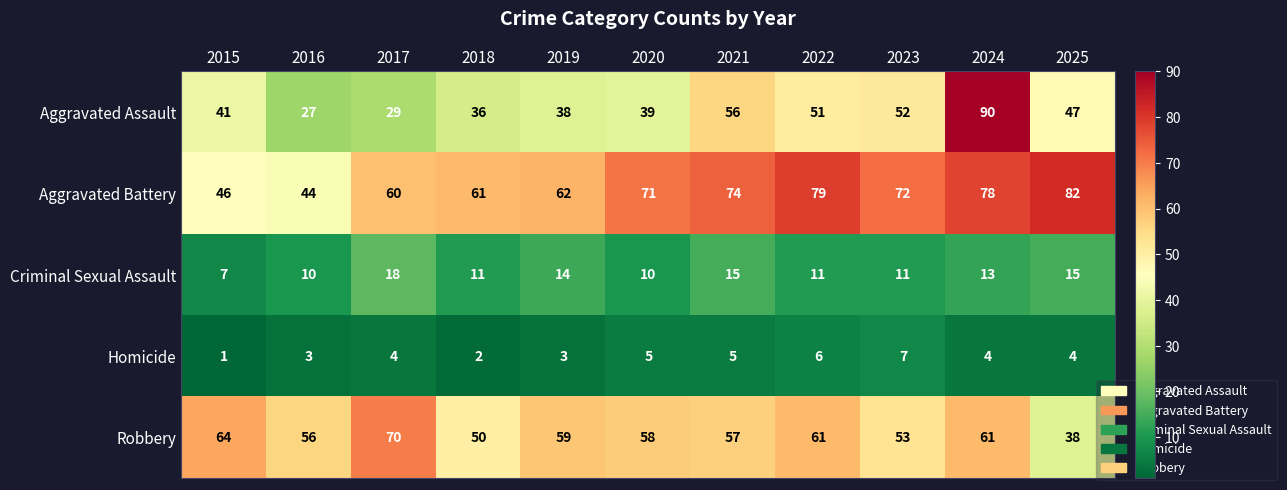

What is the average value of the Aggravated Battery series?

66